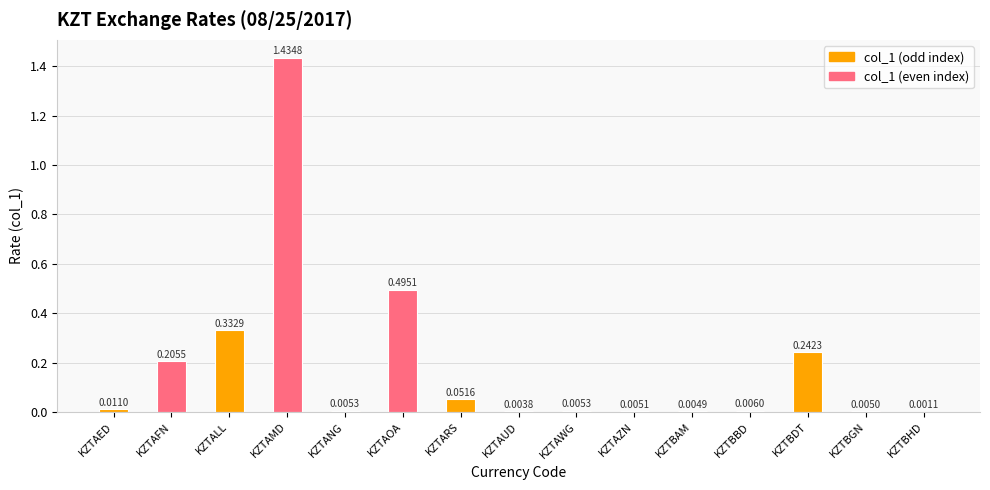

At which category does the chart reach its peak across all series?

KZTAMD